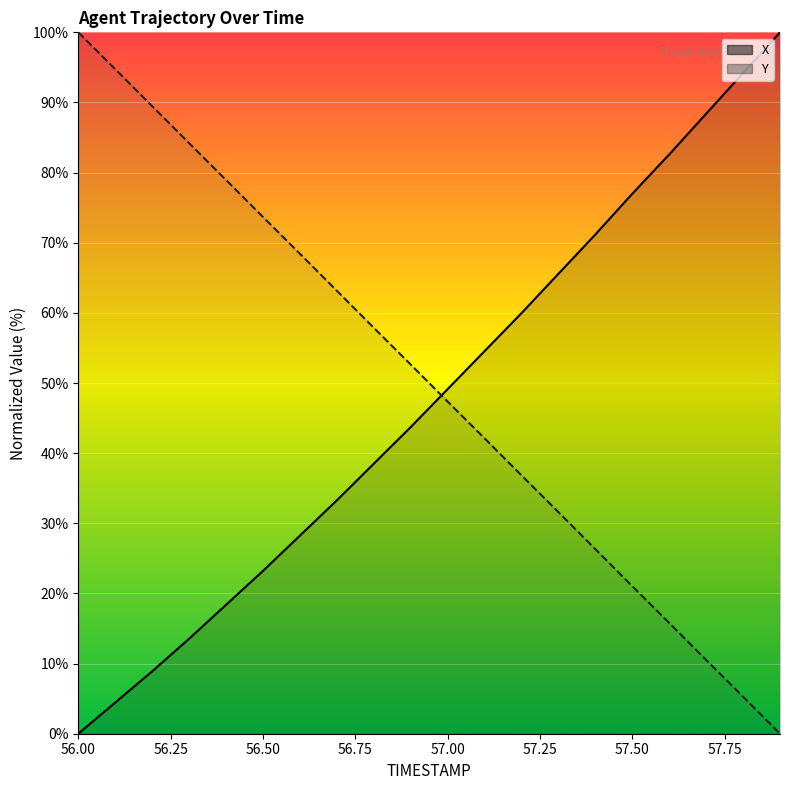

What is the label of the 3rd point from the left?

56.2